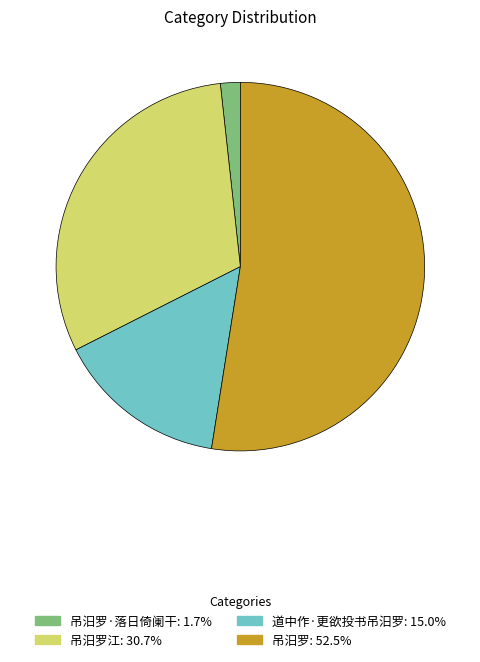

Is there any slice that represents more than half of the pie?

Yes